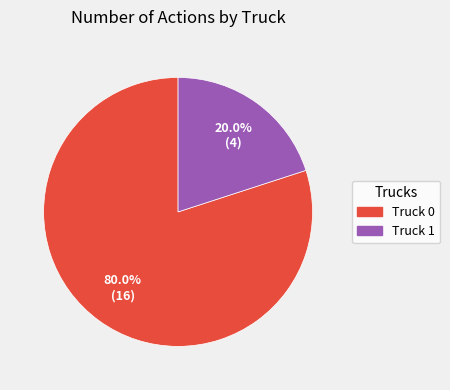

True or false: Truck 0 accounts for 80% of the total.

True